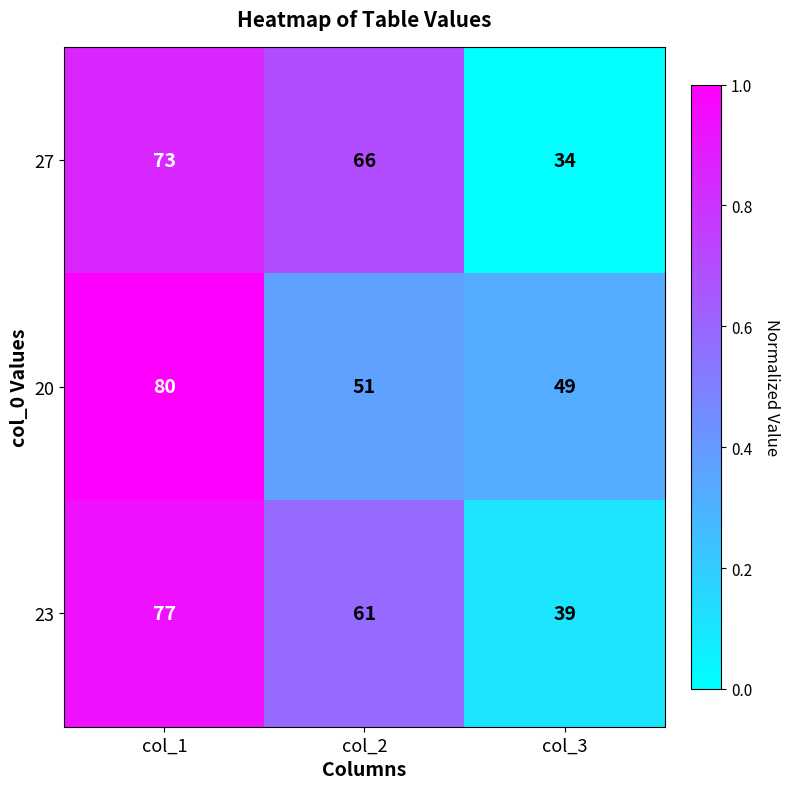

At col_3, list the series in order from smallest to largest.

27, 23, 20